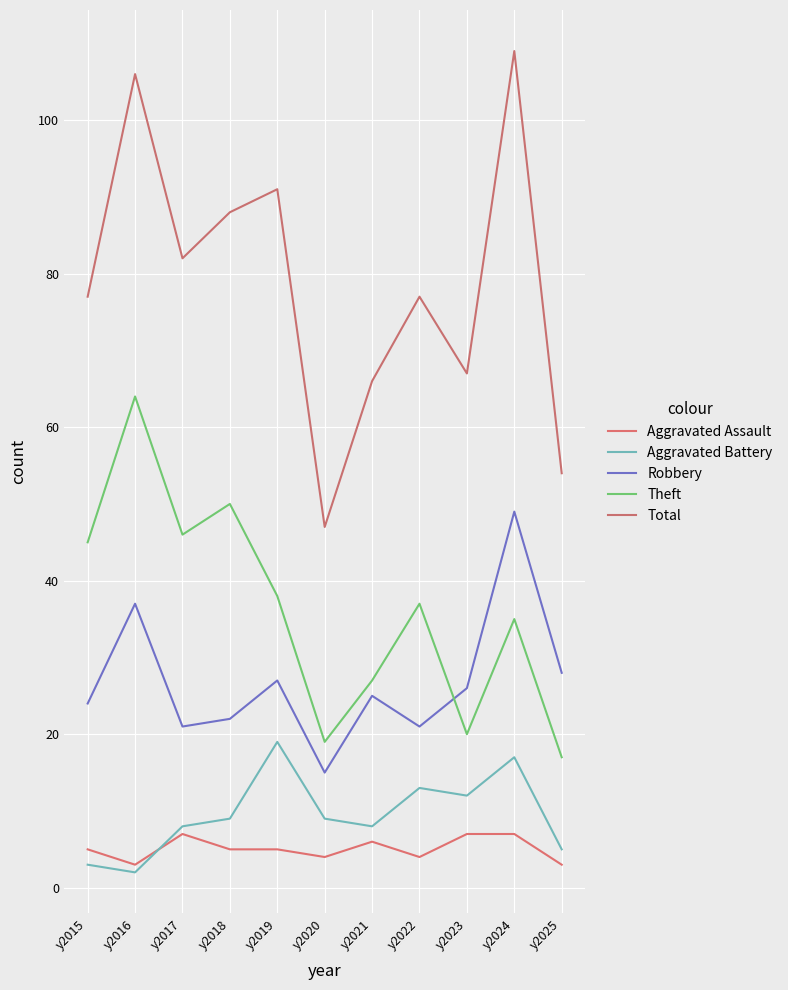

Which category has the lowest value across all series?

y2016